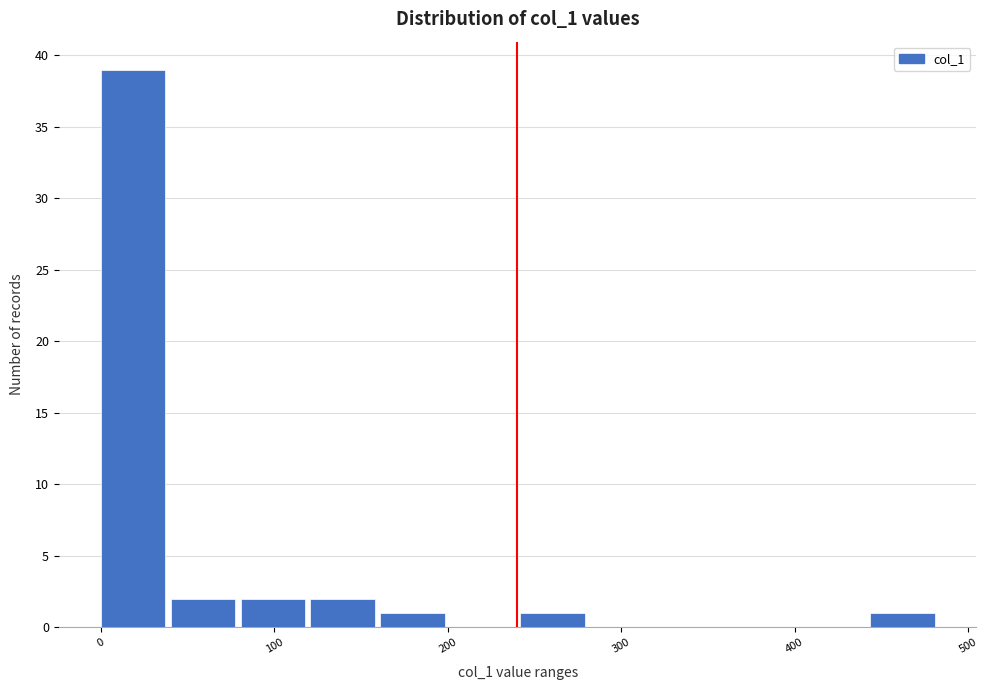

Reading left to right, transcribe this chart: for each bar, give the range it covers on the x-axis and its height. Neither the bar edges nor the heights are printed on the chart, so give them approximately, as read against the axes.

0 to 40: 39
40 to 80: 2
80 to 120: 2
120 to 160: 2
160 to 200: 1
200 to 240: 0
240 to 280: 1
280 to 320: 0
320 to 360: 0
360 to 400: 0
400 to 440: 0
440 to 480: 1